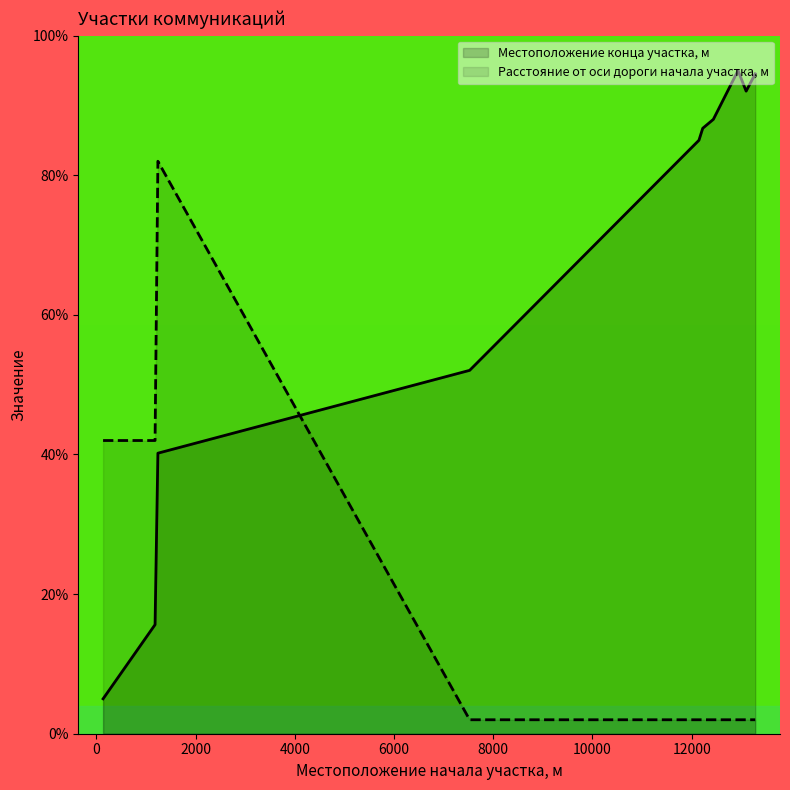

Is it true that Расстояние от оси дороги начала участка, м equals 2.0 at 13098?

True